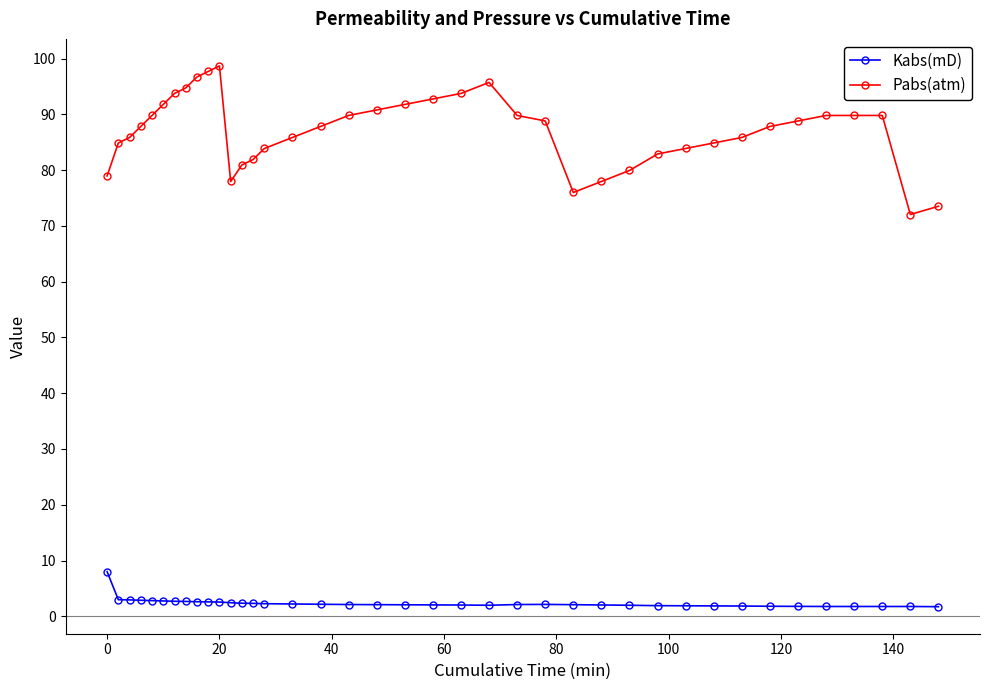

How many distinct data groups are displayed?

2